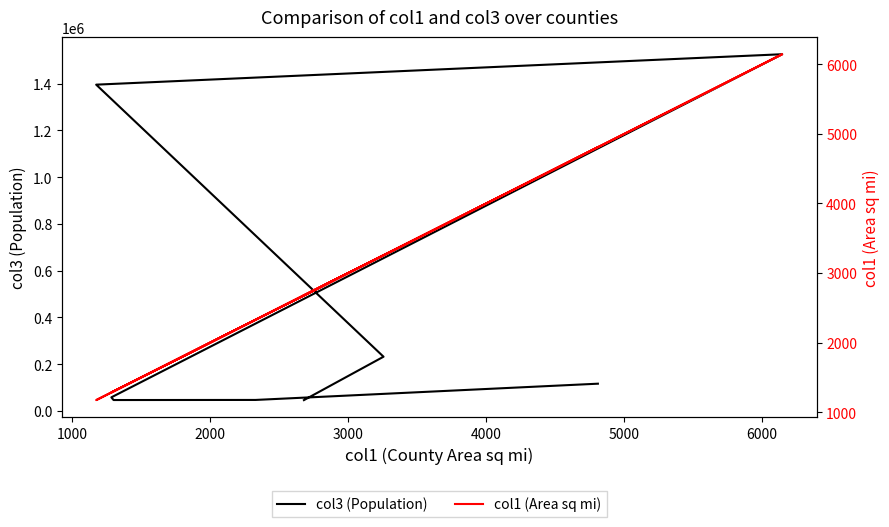

At how many categories does at least one series exceed 907388?

2